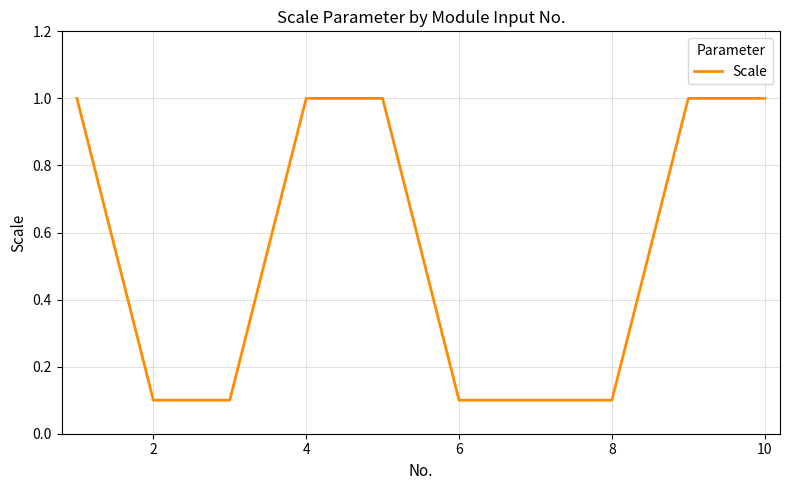

What is the difference between the maximum and minimum values?

0.9